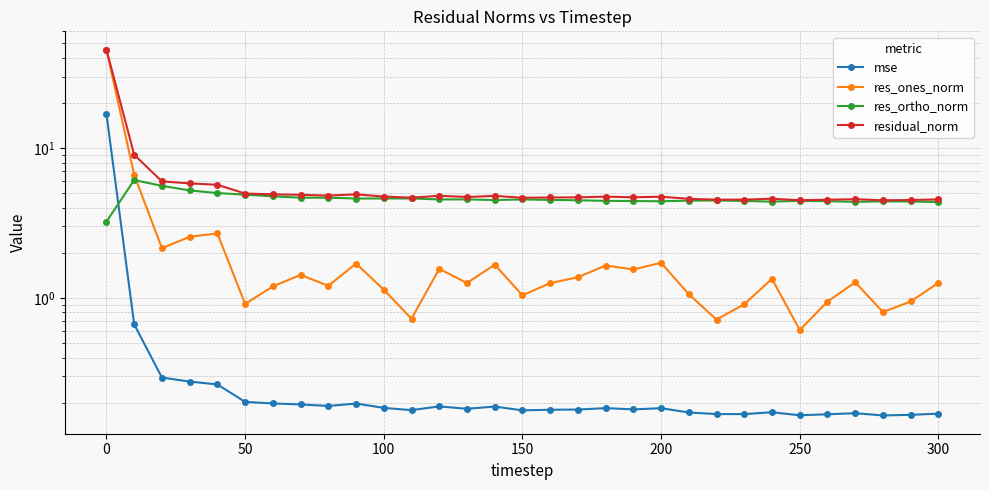

What is the lowest value of the res_ortho_norm series?

3.2